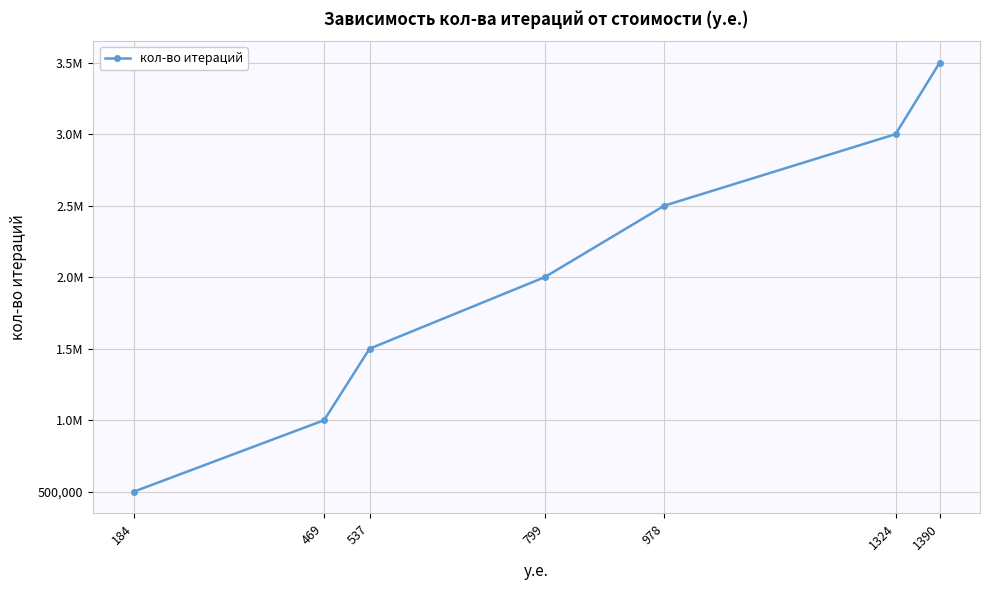

Approximately how many times larger is the value at 537 compared to 184?

3.0